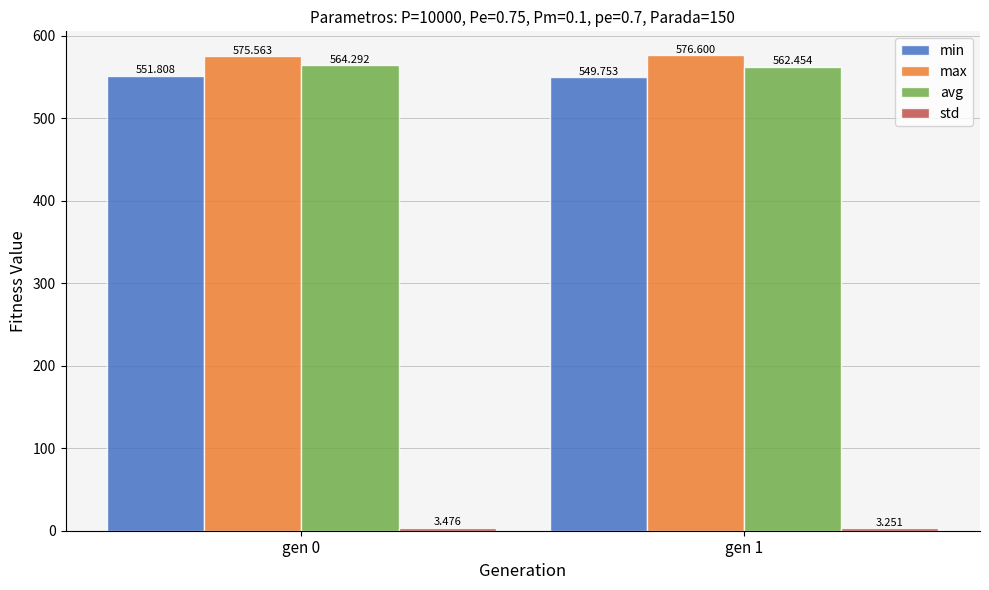

Which series has the largest total across all categories?

max